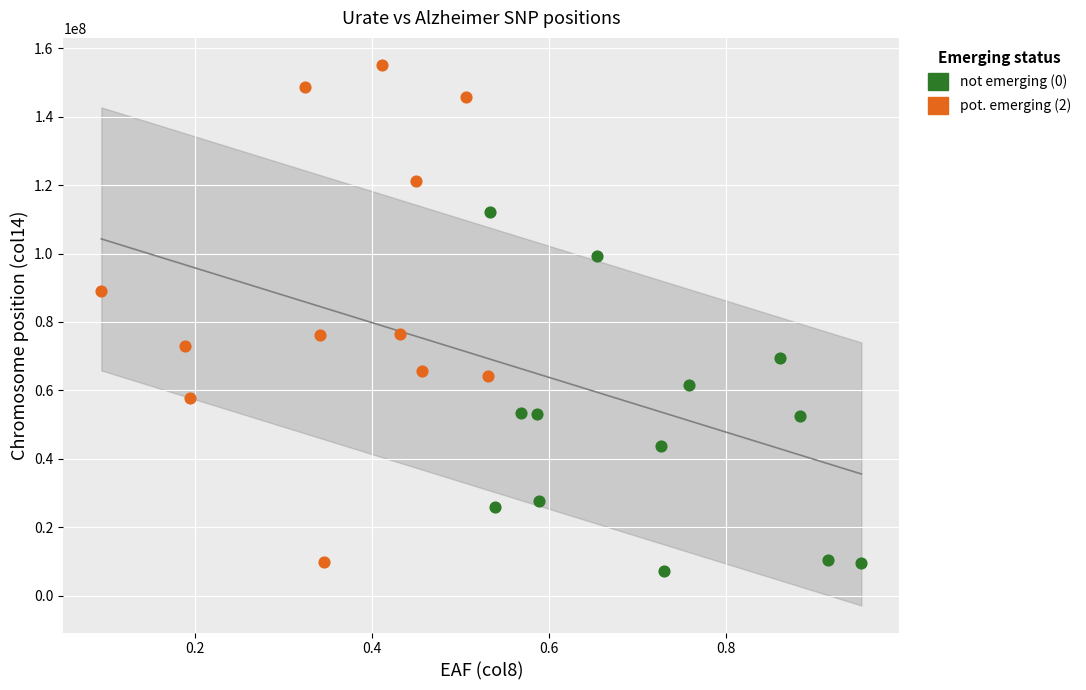

Which series reaches the maximum Y coordinate?

pot. emerging (2)